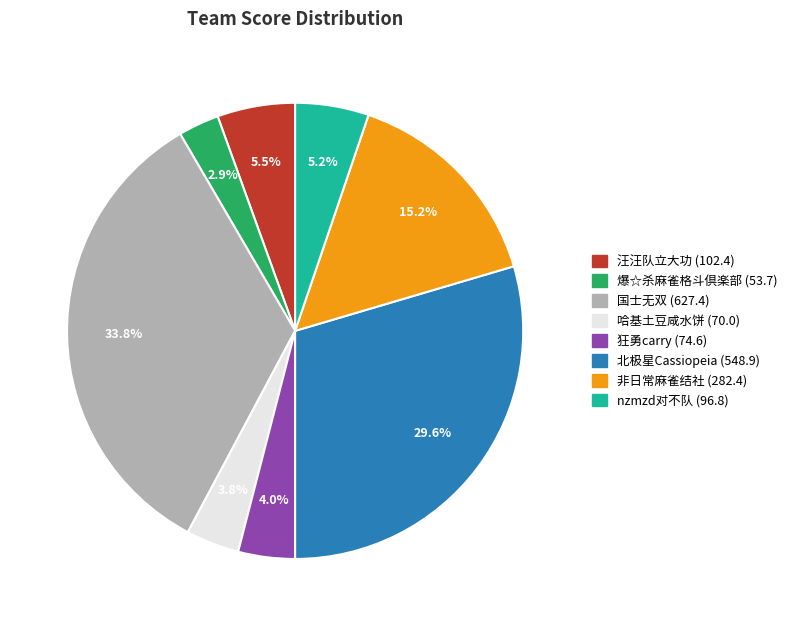

Is 爆☆杀麻雀格斗倶楽部 the majority of the pie?

No